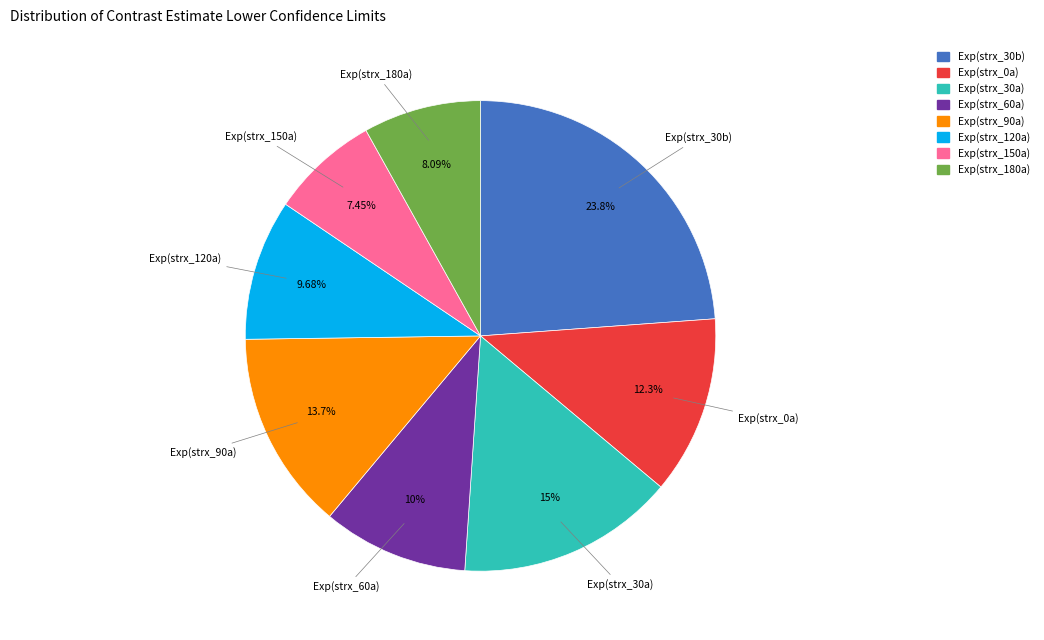

Is the sum of Exp(strx_120a) and Exp(strx_30b) greater than half?

No